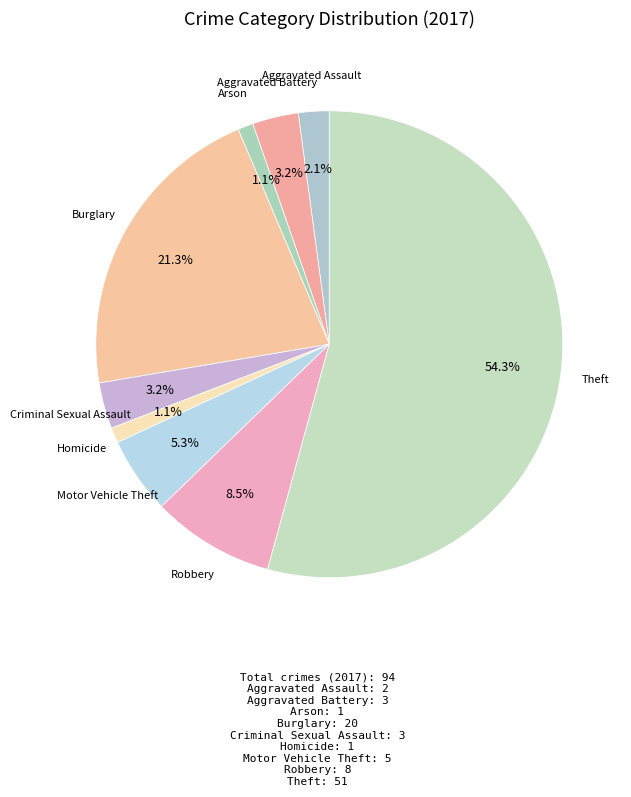

Approximately how many times larger is the value at Burglary compared to Theft?

0.4